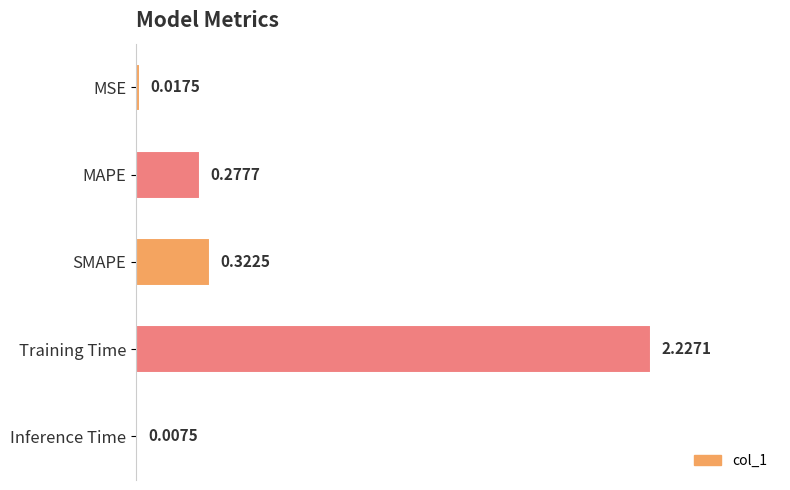

Which has a higher value, Training Time or SMAPE?

Training Time